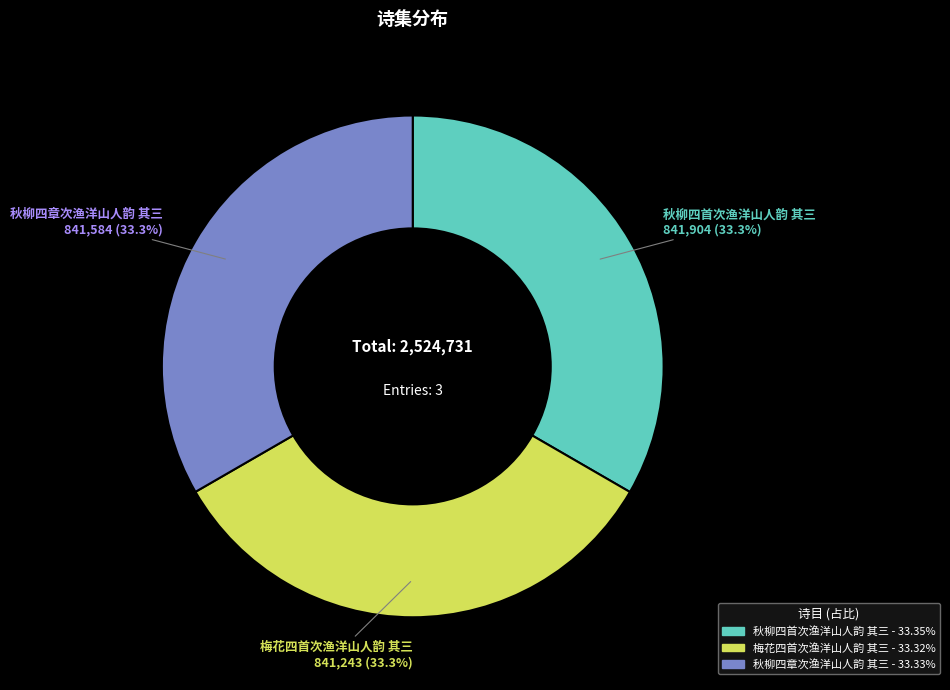

What is the total percentage of 梅花四首次渔洋山人韵 其三 and 秋柳四首次渔洋山人韵 其三?

66.7%